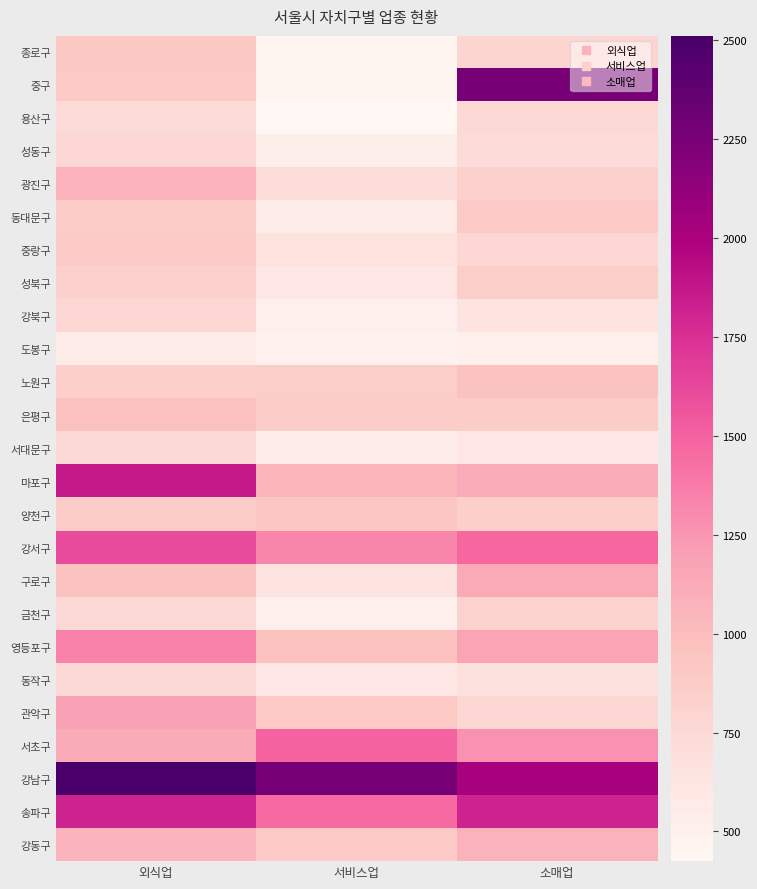

Between 서비스업 and 소매업, which is larger?

소매업